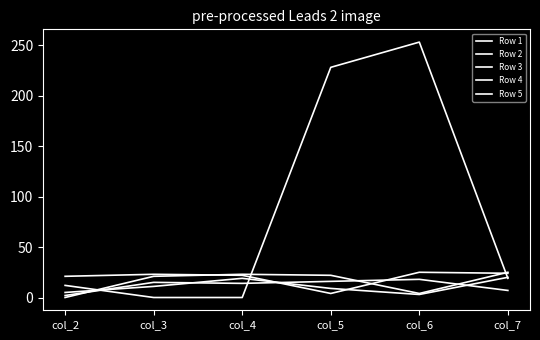

Does the chart display data point markers on the line(s)?

No